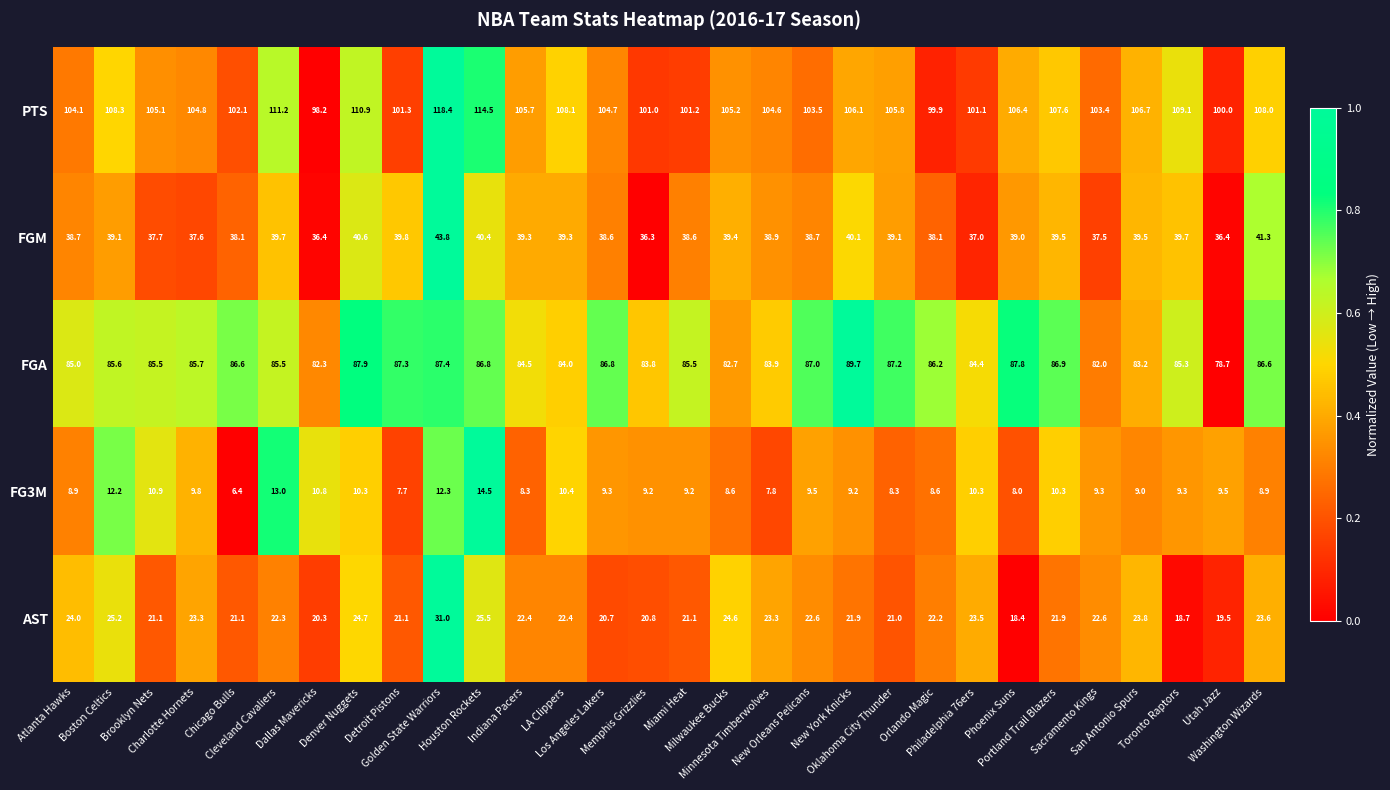

Rank the series by their maximum value, from lowest to highest.

FG3M, AST, FGM, FGA, PTS